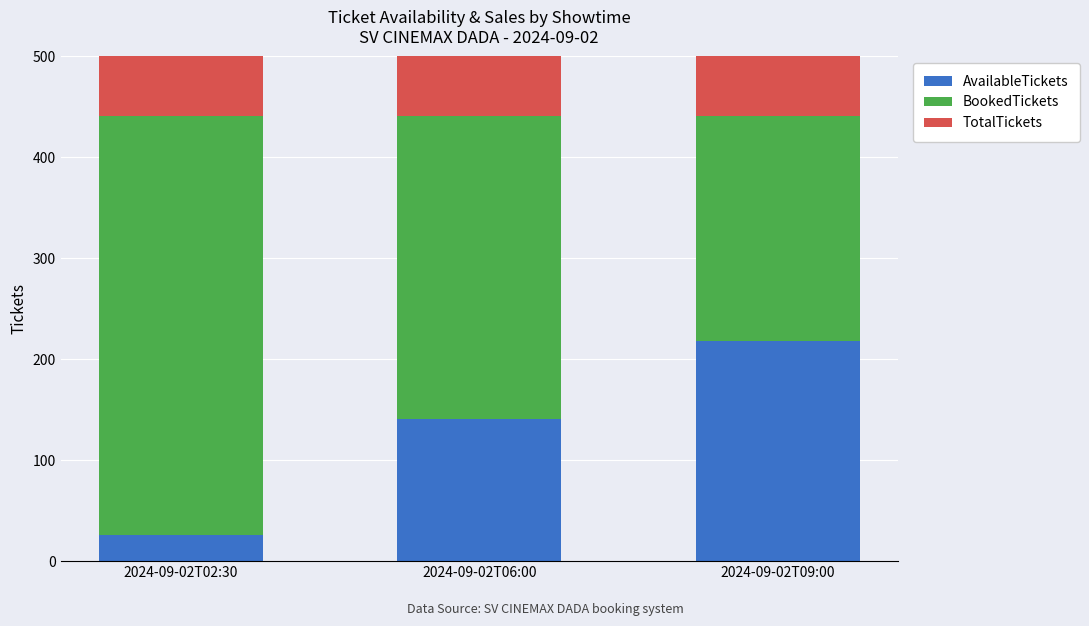

What is the value of the TotalTickets bar at the 1st from the left?

441